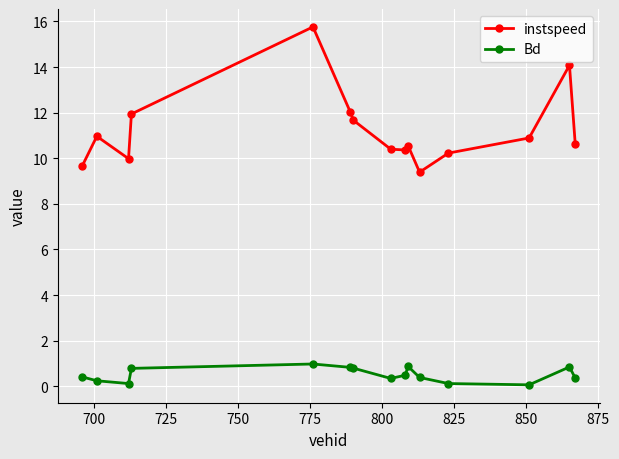

Which series has the largest total across all categories?

instspeed